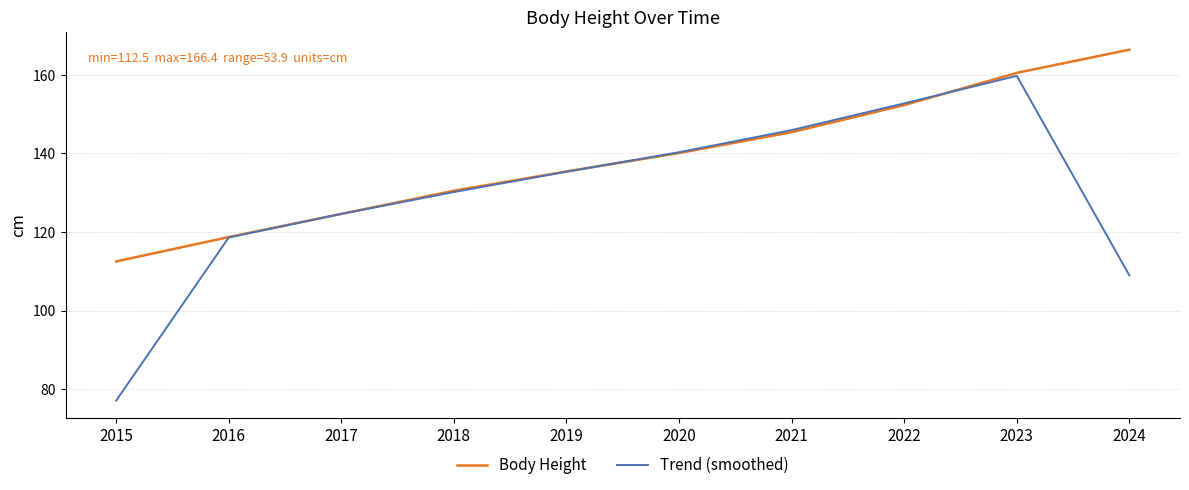

What is the difference between the highest and lowest values at 2015?

35.4